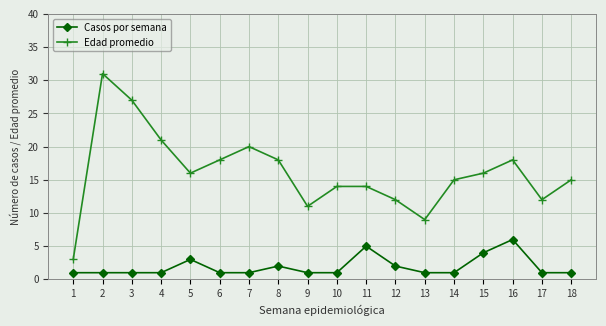

Rank the series by their maximum value, from highest to lowest.

Edad promedio, Casos por semana